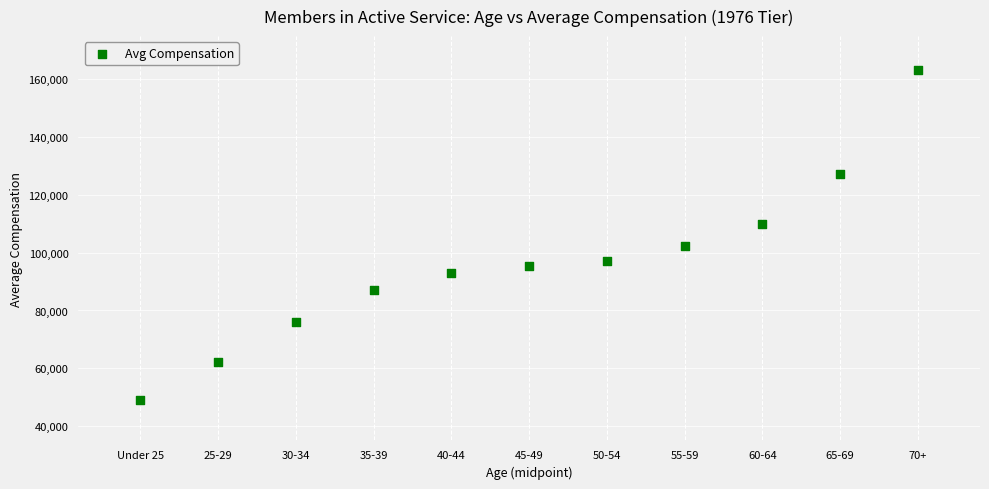

What is the average X value?

47